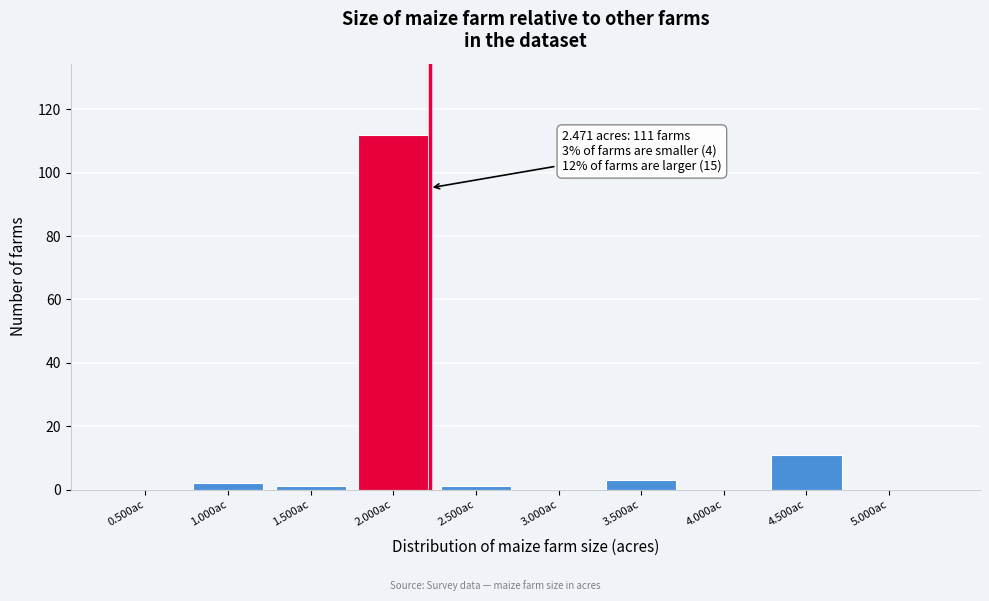

Reading left to right, transcribe all the data shown in this chart.

0.500ac=0	1.000ac=2	1.500ac=1	2.000ac=112	2.500ac=1	3.000ac=0	3.500ac=3	4.000ac=0	4.500ac=11	5.000ac=0